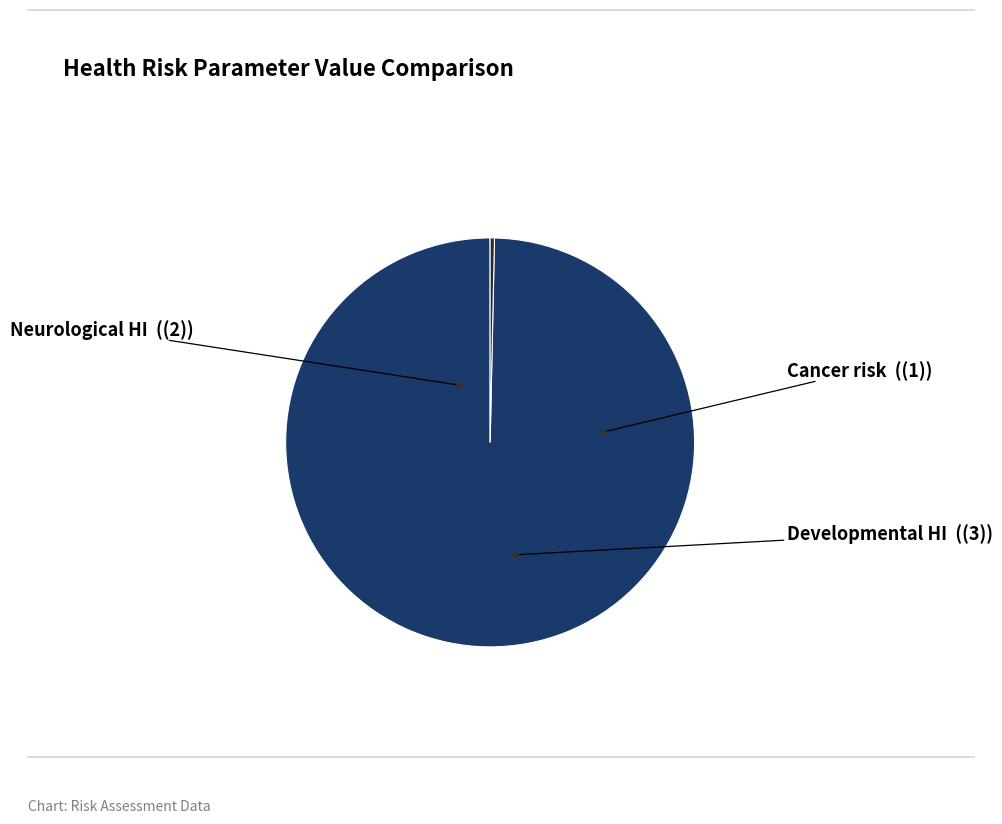

Is there any slice that represents more than half of the pie?

Yes